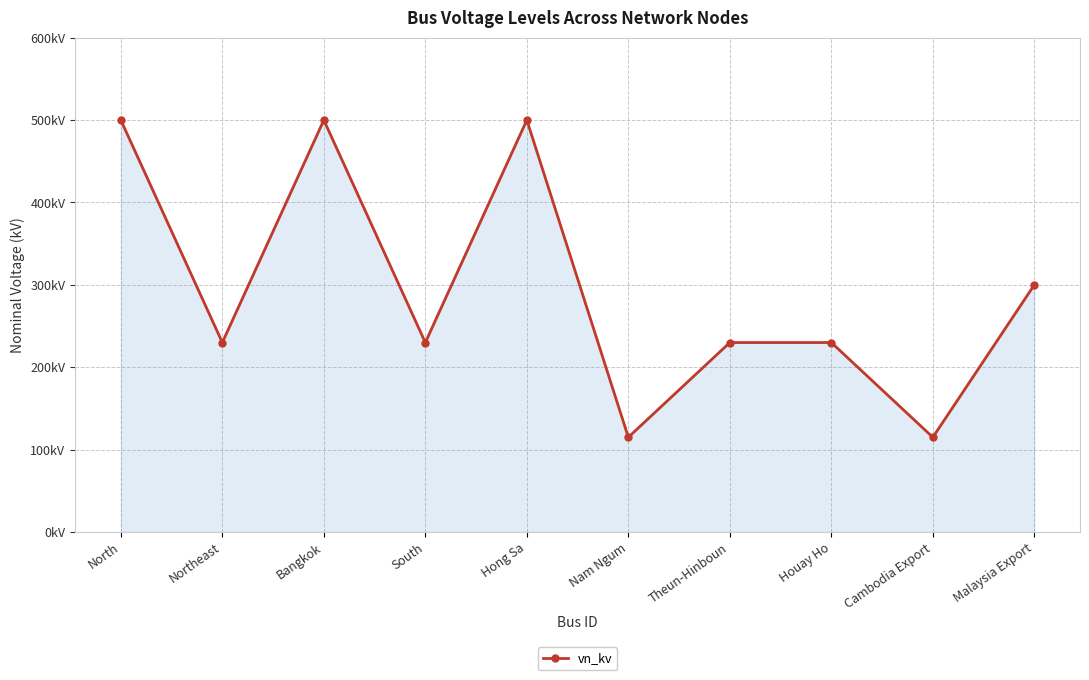

What is the change in value from North to Houay Ho?

-270